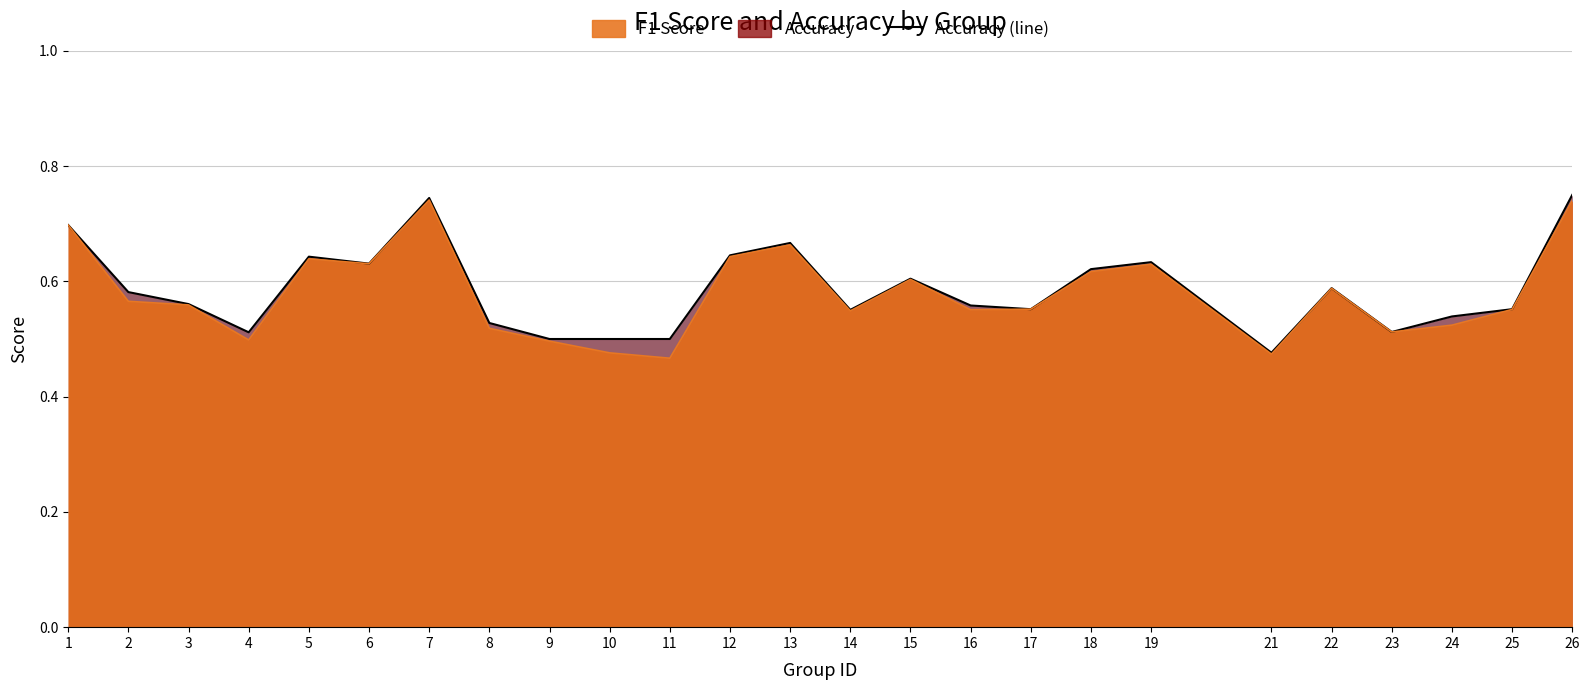

What is the difference between the values at 21 and 24?

0.1